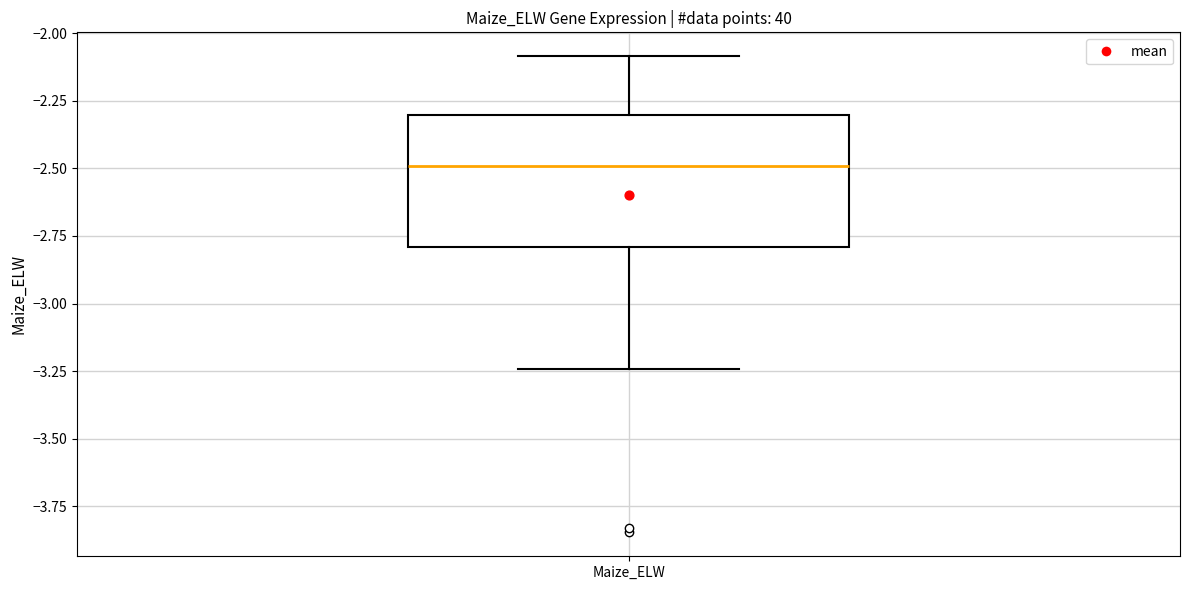

Where is the lower edge of the box for Maize_ELW on the y-axis? The values are not printed on the chart, so give them approximately, as read against the axis.

-2.80